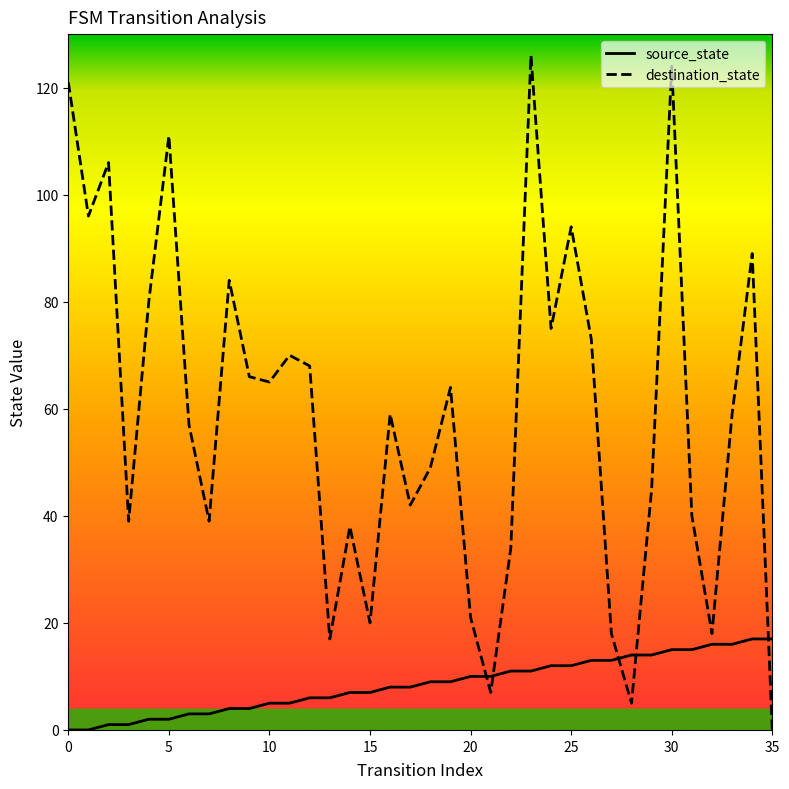

Rank the series by their maximum value, from highest to lowest.

destination_state, source_state